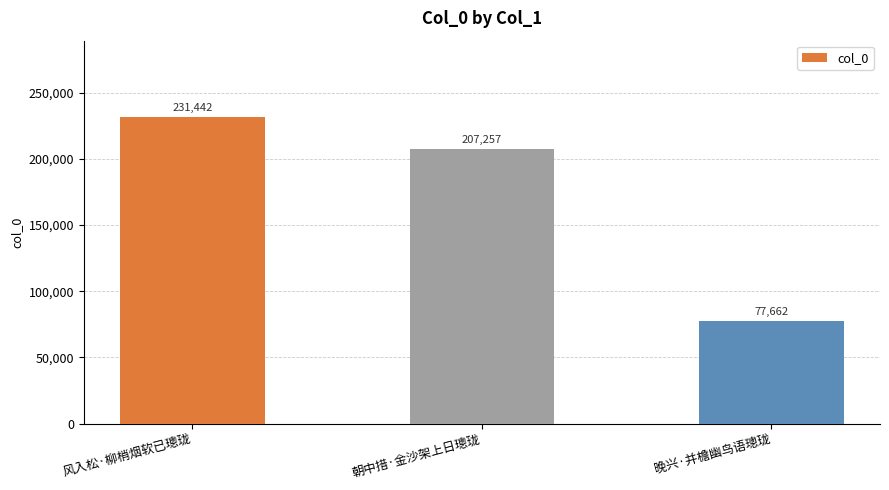

The value at 风入松·柳梢烟软已璁珑 is 361416. True or false?

False